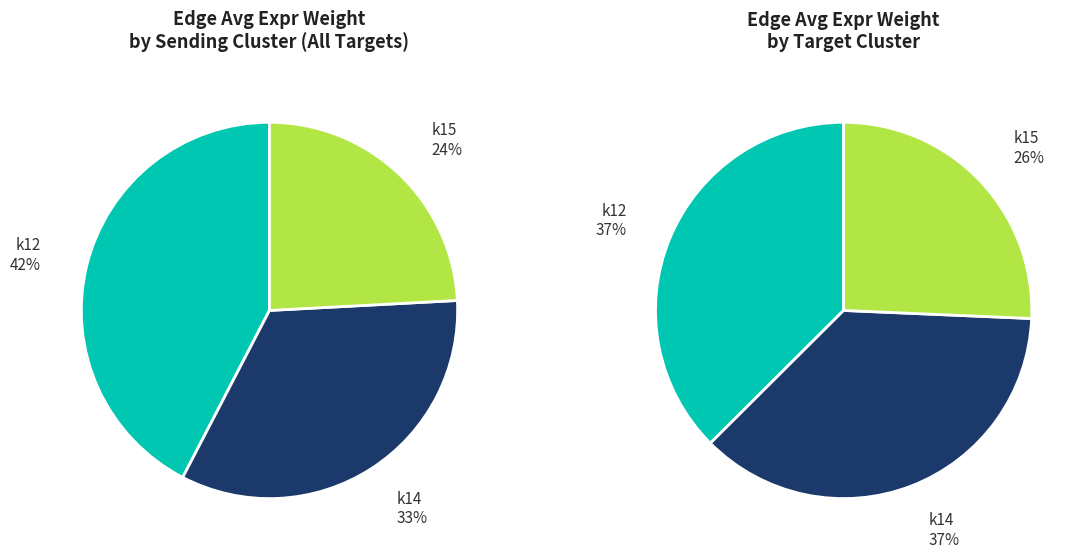

To the nearest percent, what portion does k15->k12 represent?

9%